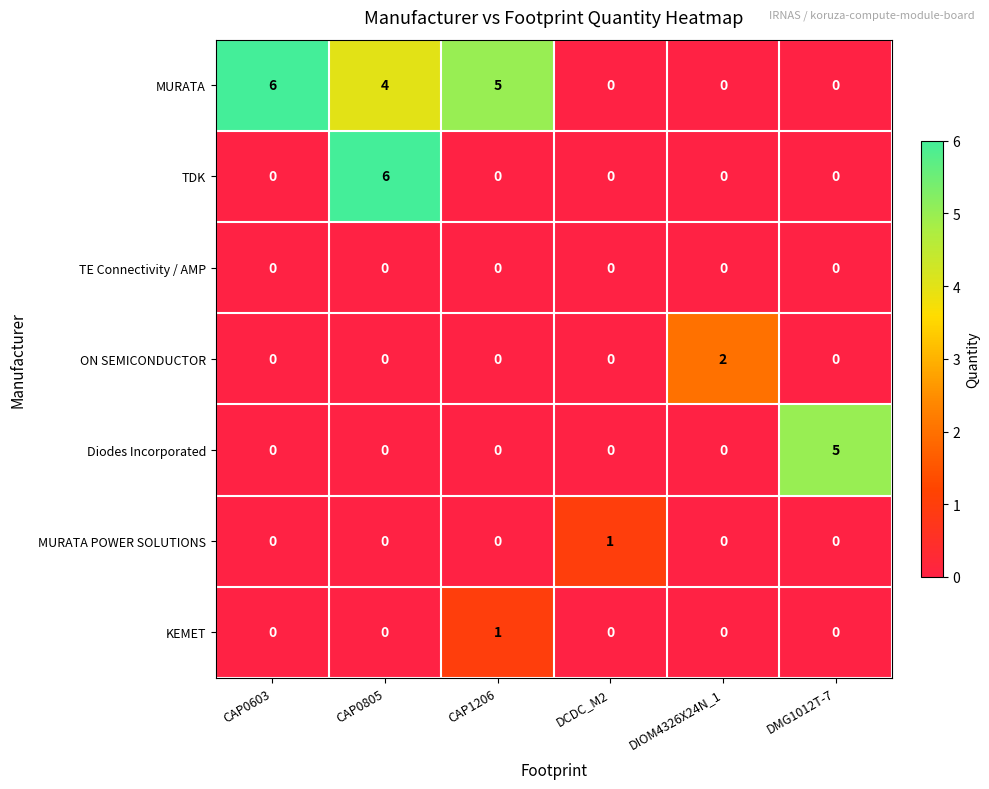

At which category is the sum across all series the highest?

CAP0805